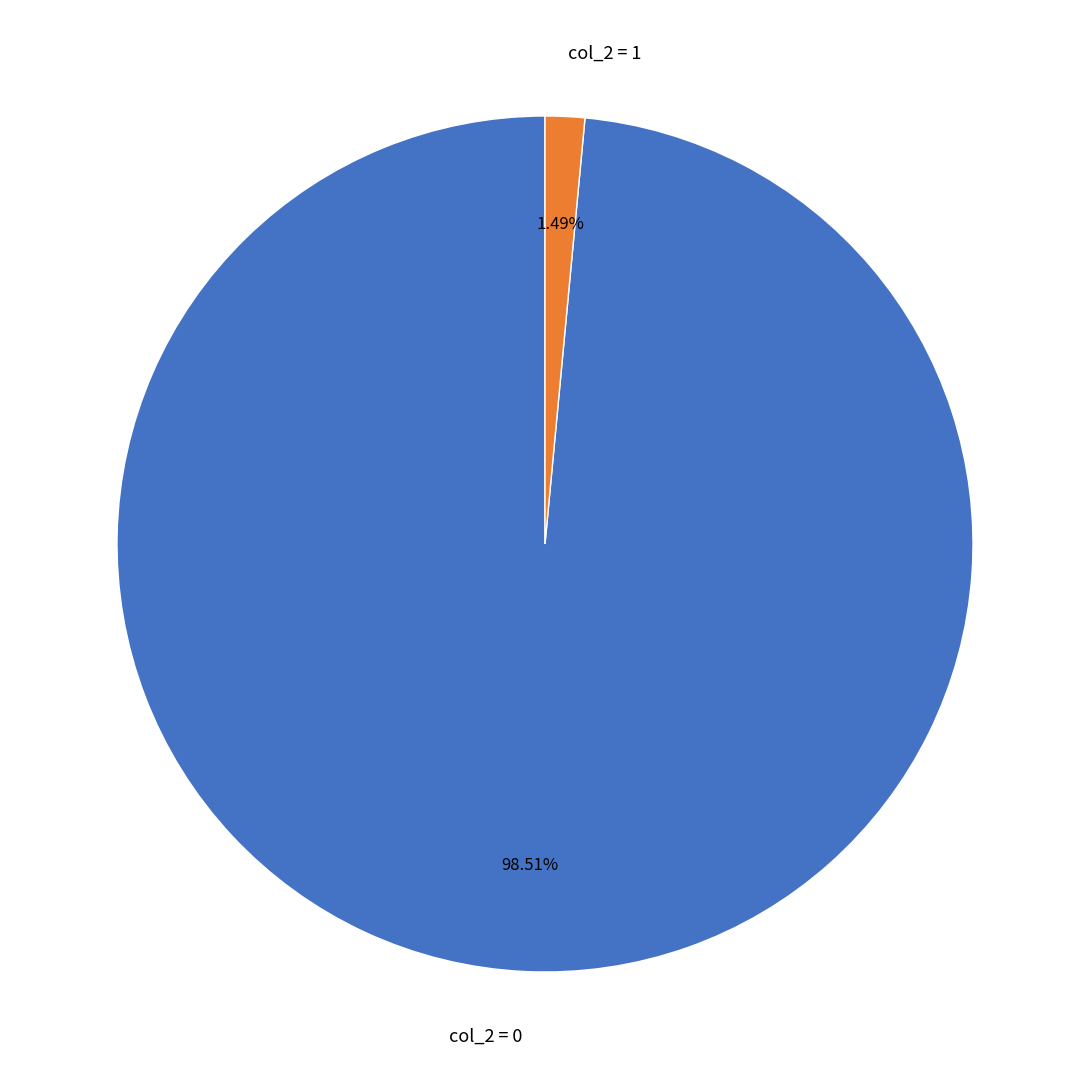

Rank the categories by value from lowest to highest.

col_2 = 1, col_2 = 0